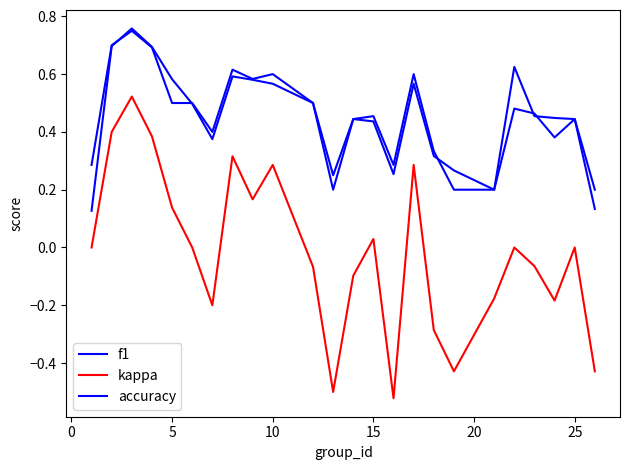

True or false: kappa and accuracy cross at least once.

False